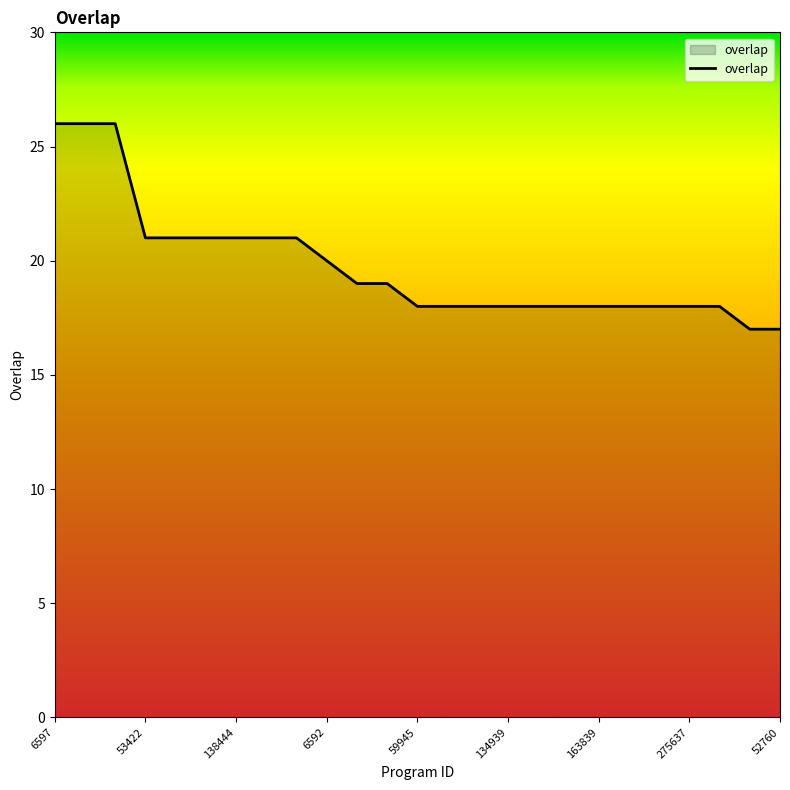

What is the difference between the maximum and second lowest values?

9